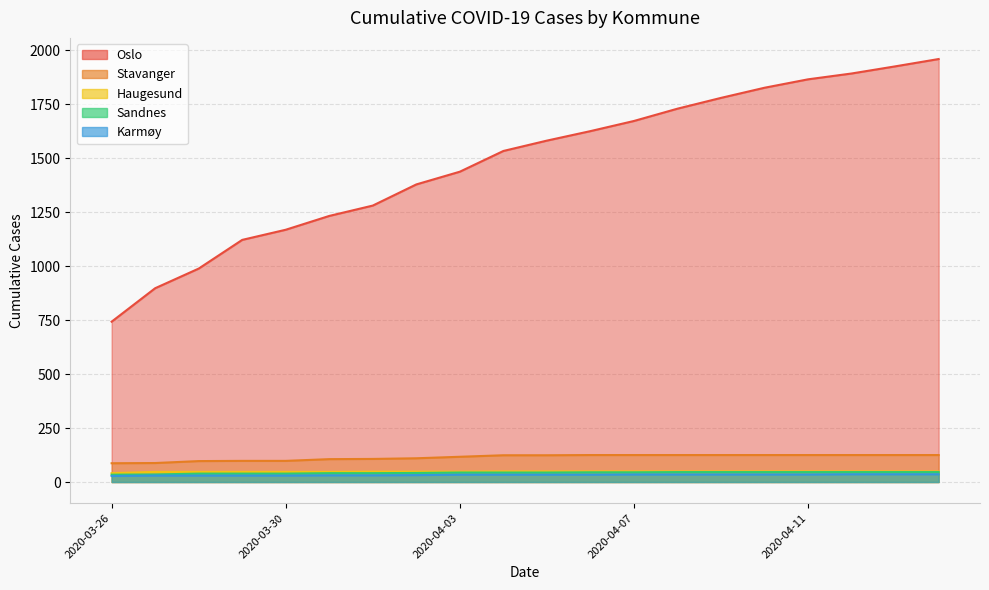

Which category has the lowest value in the Stavanger series?

2020-03-26